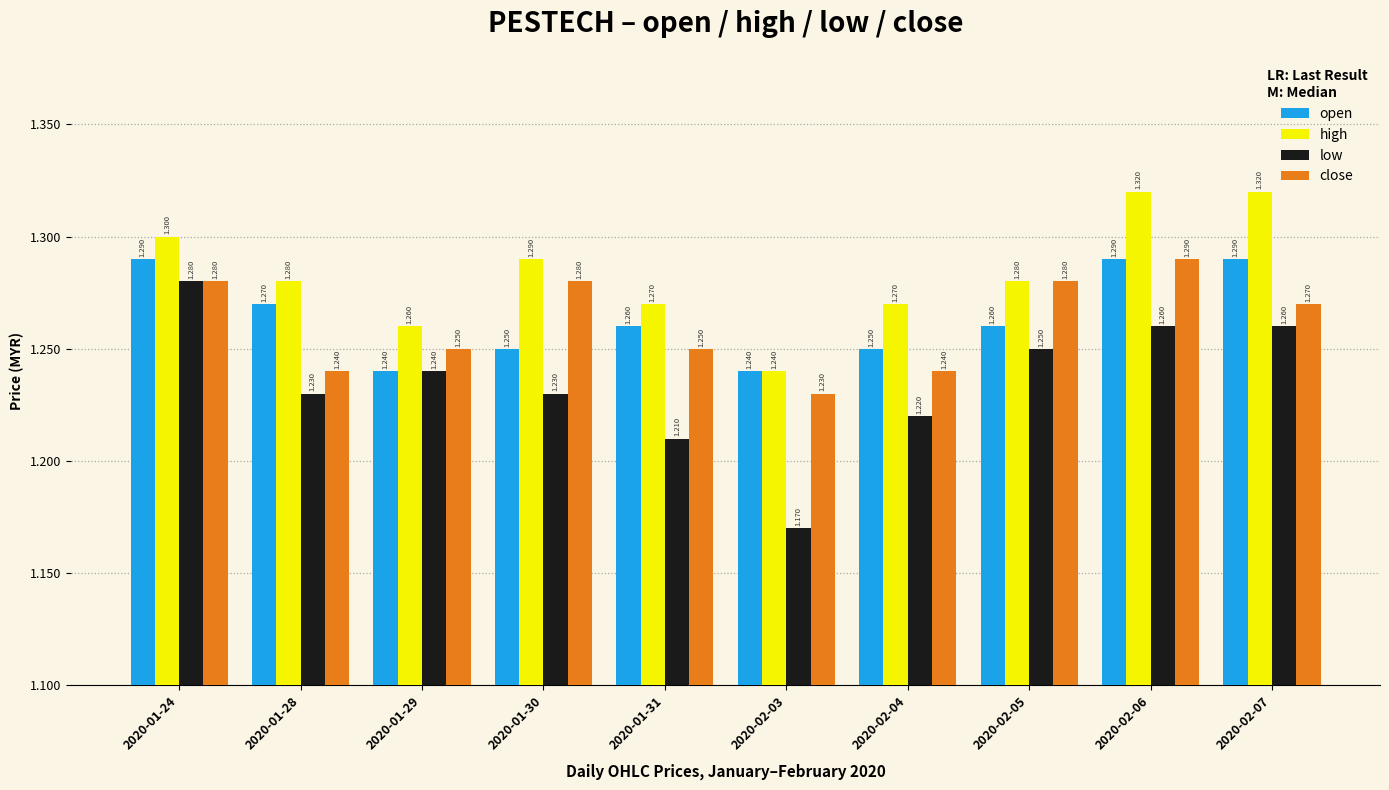

What are all the series names shown in the legend?

open, high, low, close